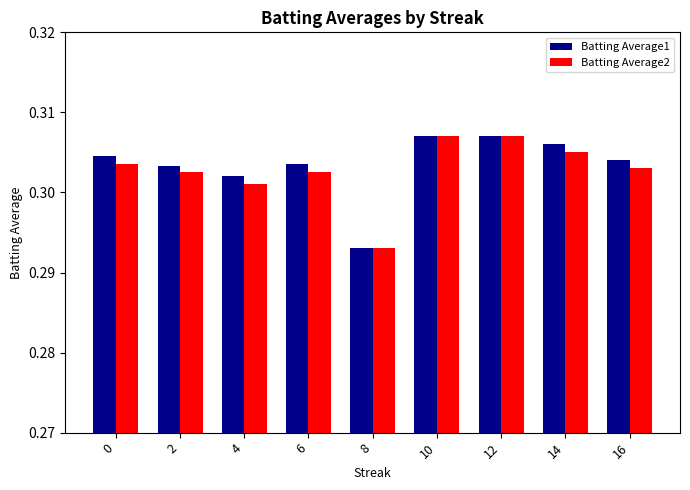

At 4, list the series in order from largest to smallest.

Batting Average1, Batting Average2